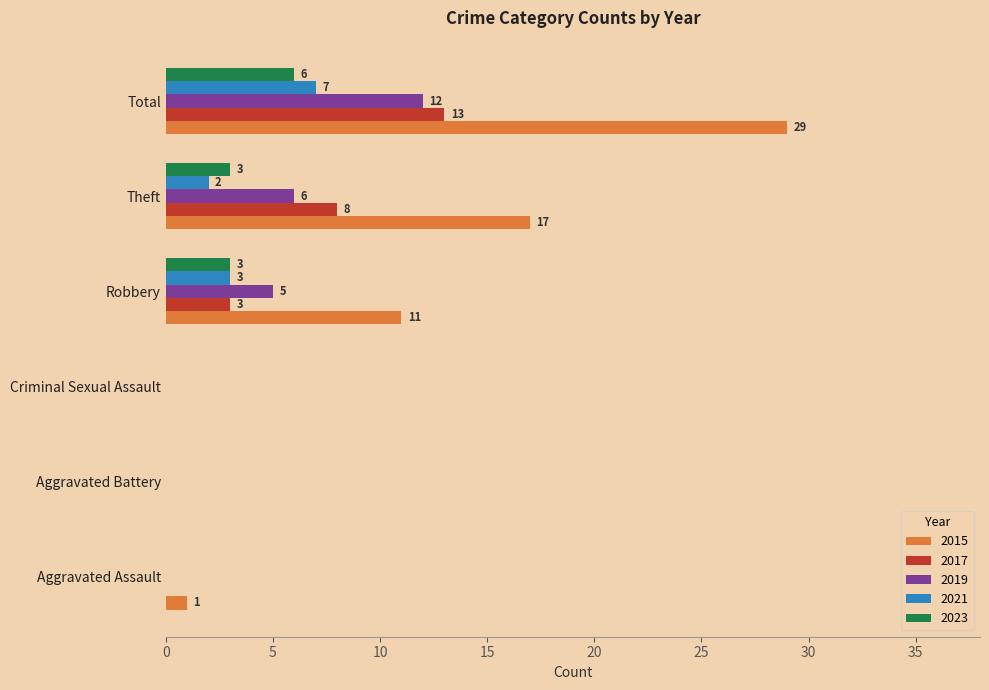

Read the 2019 value at Total, to the nearest 5.

10